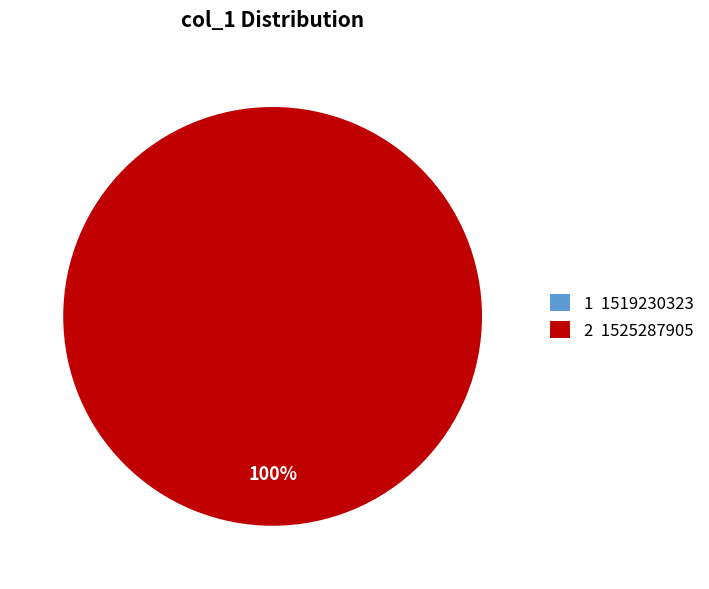

To the nearest percent, what is the average slice percentage?

50%